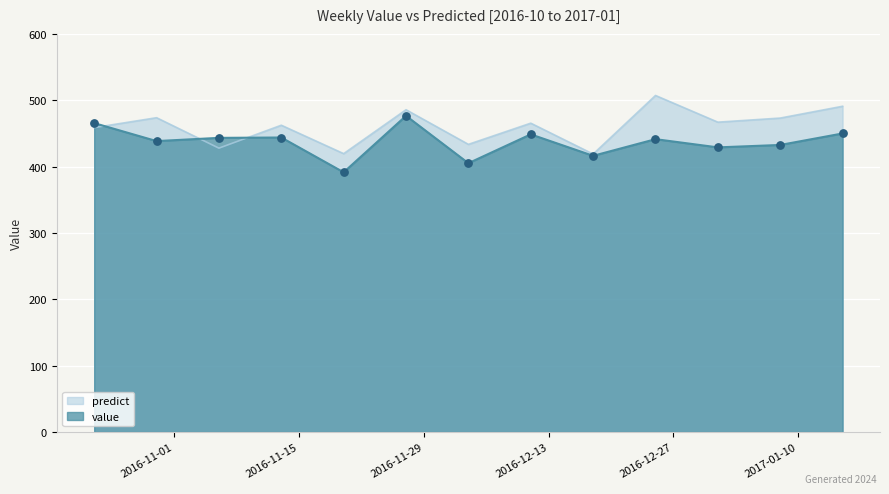

Which series has the largest Y range (max minus min)?

predict